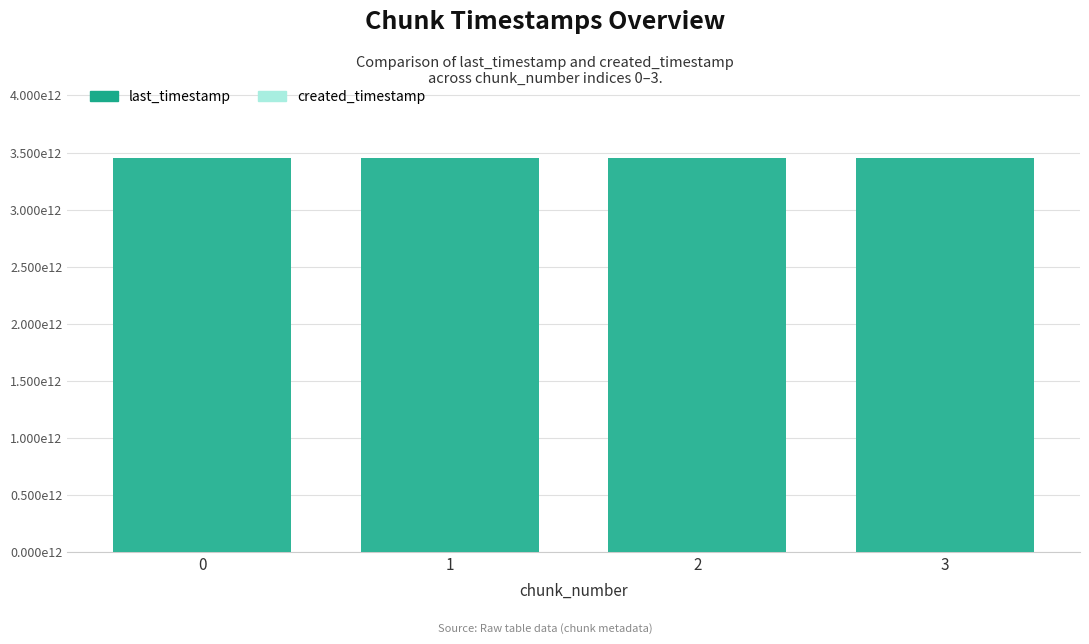

Is the value of last_timestamp at 3 greater than the value of created_timestamp at 3?

Yes